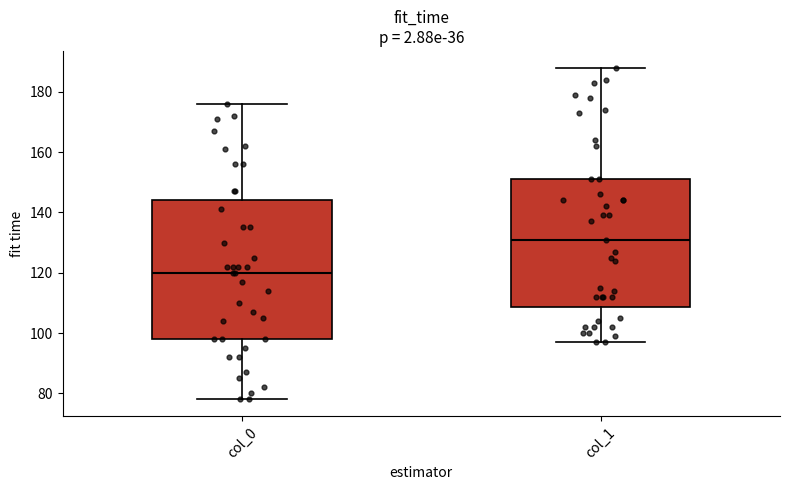

Which box is the tallest, from its lower edge to its upper edge?

col_0